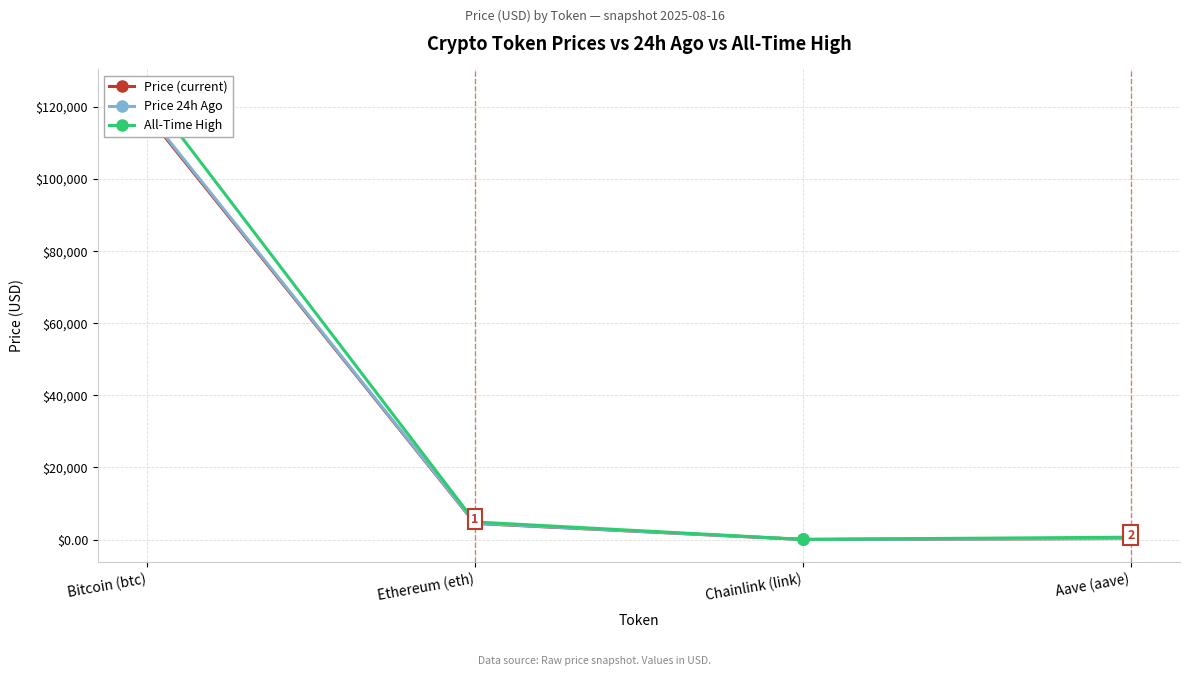

What is the difference between the highest and lowest values at Bitcoin (btc)?

6370.0